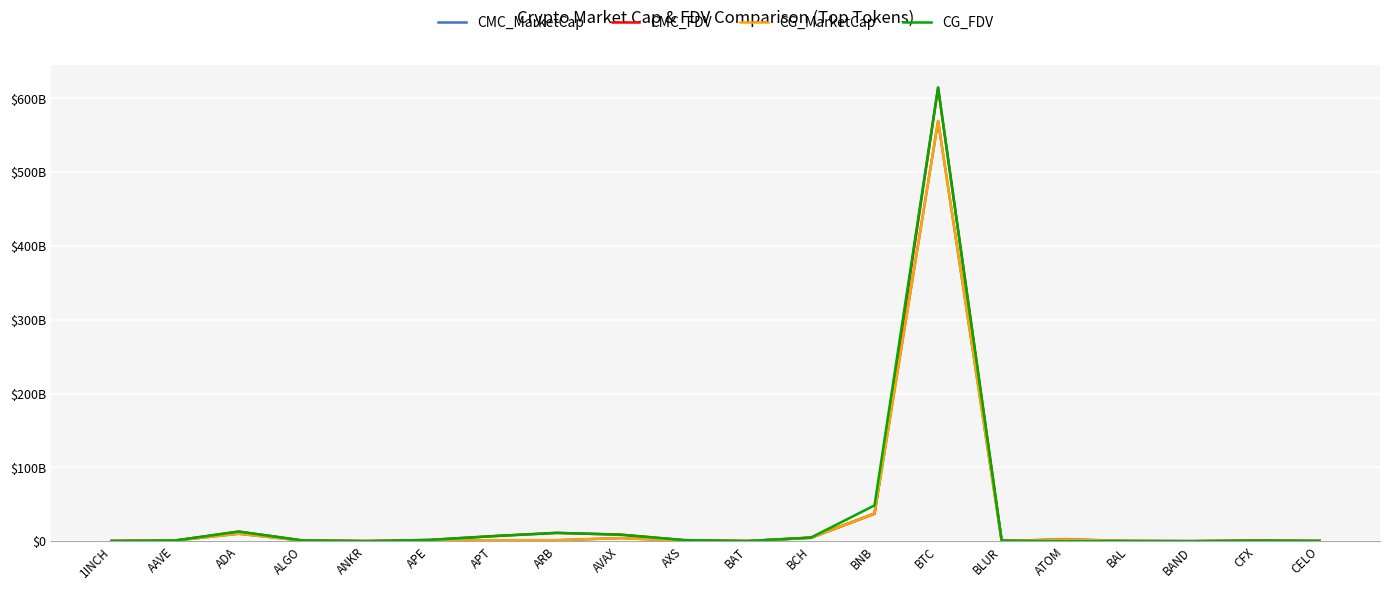

Where is the first local maximum for CG_MarketCap?

ADA